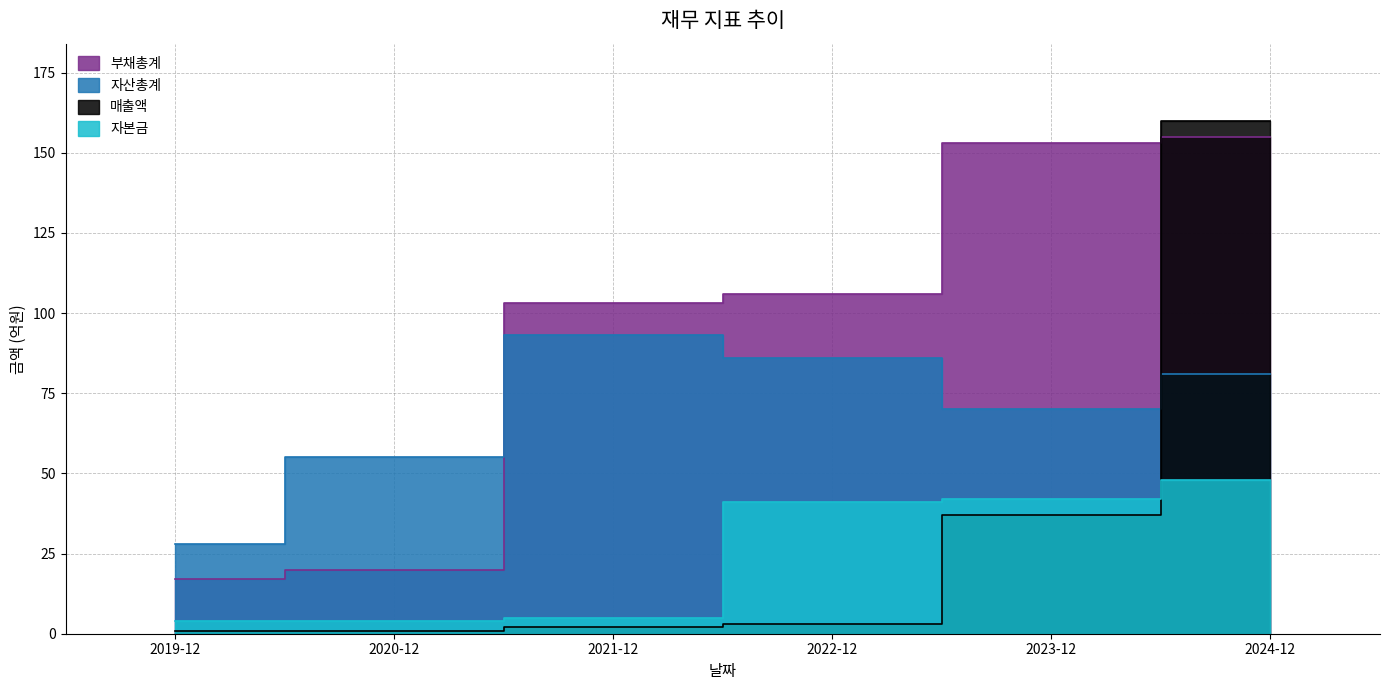

What is the spread (max minus min) of values at 2023-12?

116